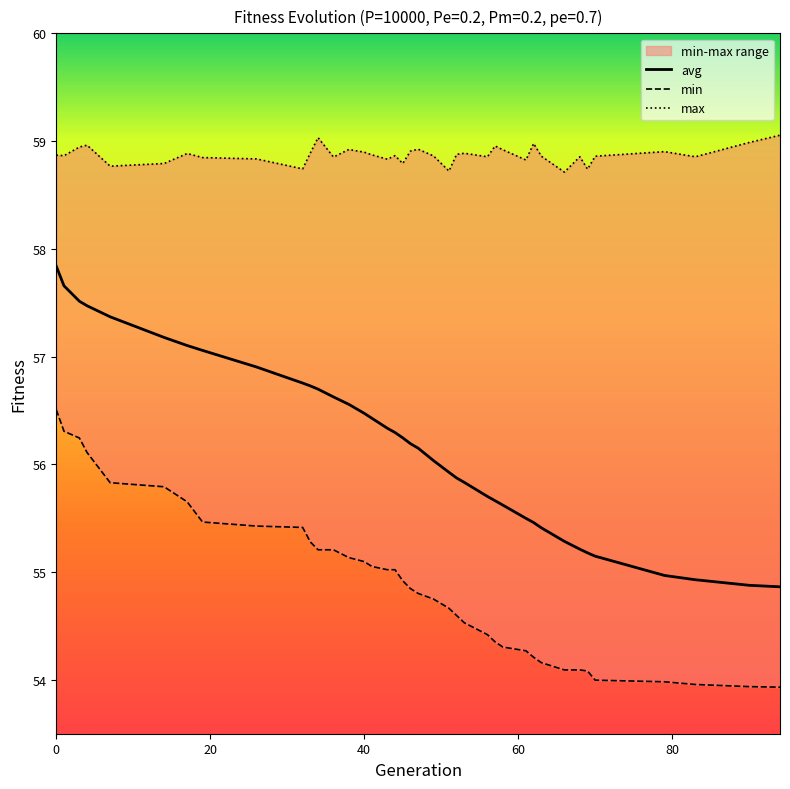

Which series has the largest total across all categories?

max